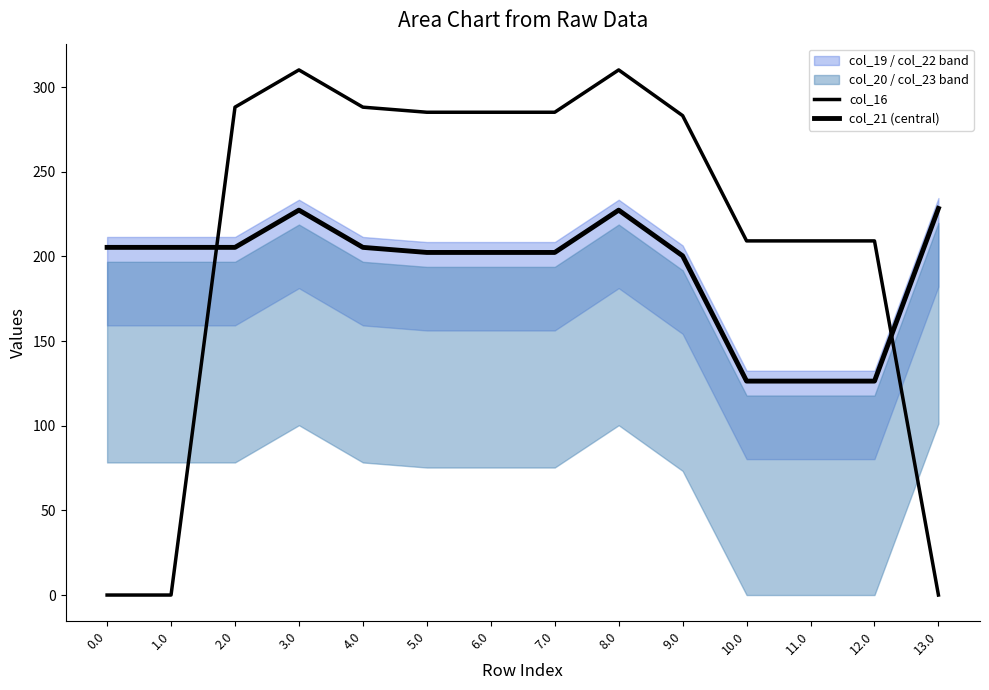

What is the sum of all col_21 (central) values?

2691.2